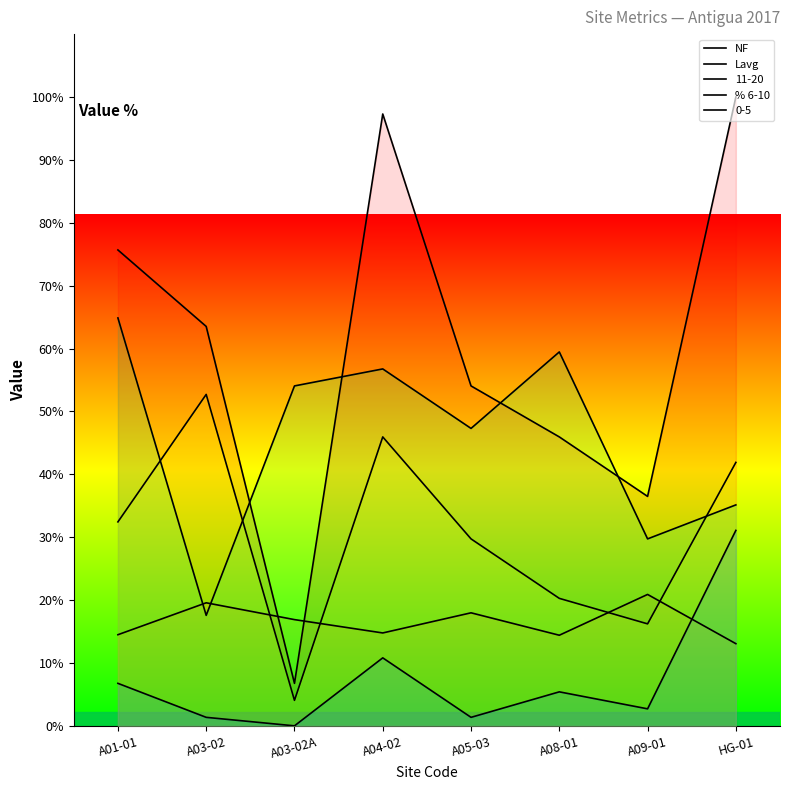

True or false: NF and % 6-10 cross at least once.

True